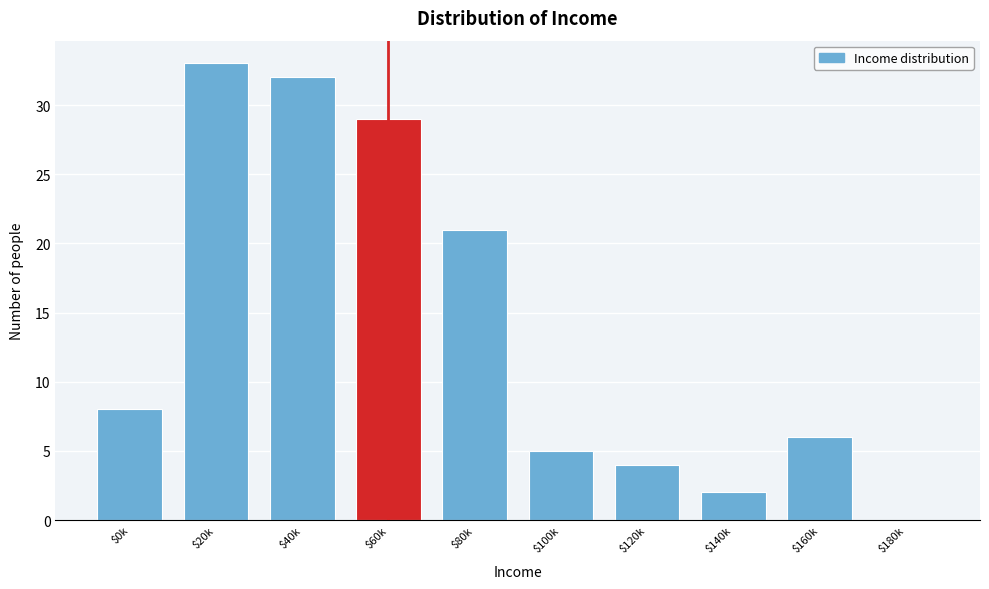

Is it true that the value at $20k is 33?

True